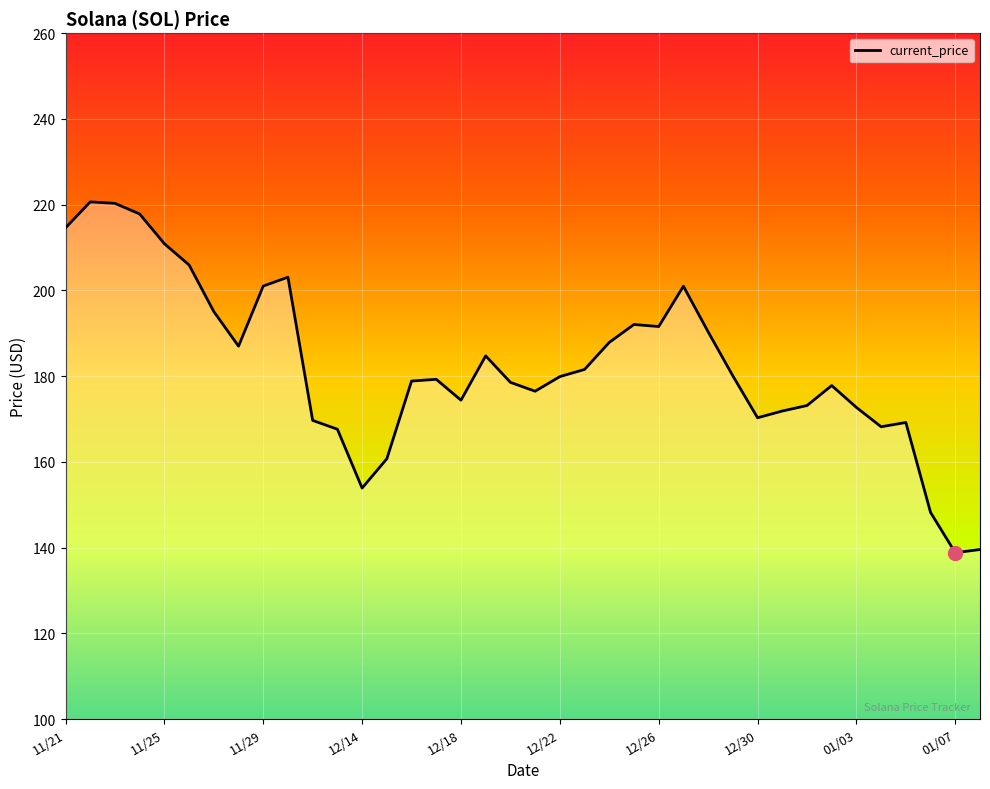

What is the greatest value displayed?

220.6